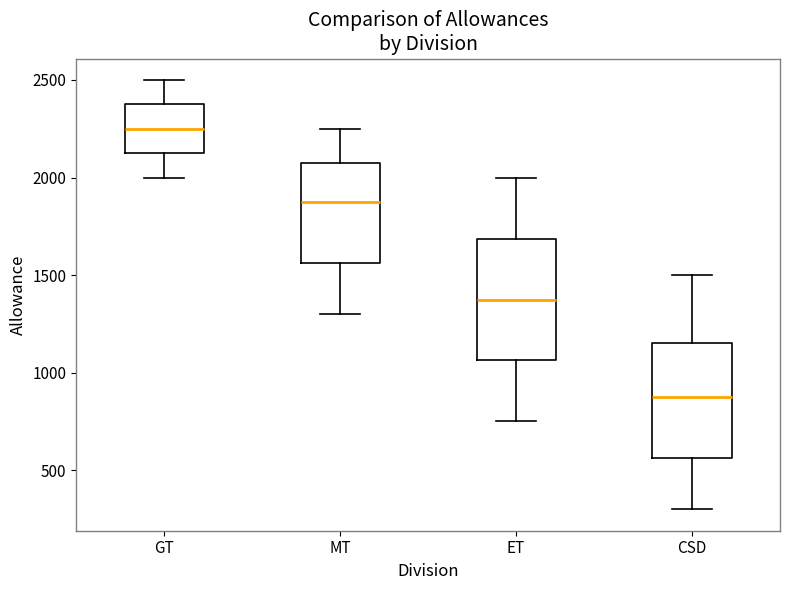

Reading left to right, read every box against the y-axis: the position of its median line, the range the box covers, and the ends of its whiskers. The values are not printed on the chart, so give them approximately, as read against the axis.

GT: median 2250, box 2150 to 2400, whiskers 2000 to 2500
MT: median 1900, box 1550 to 2100, whiskers 1300 to 2250
ET: median 1400, box 1050 to 1700, whiskers 750 to 2000
CSD: median 900, box 550 to 1150, whiskers 300 to 1500